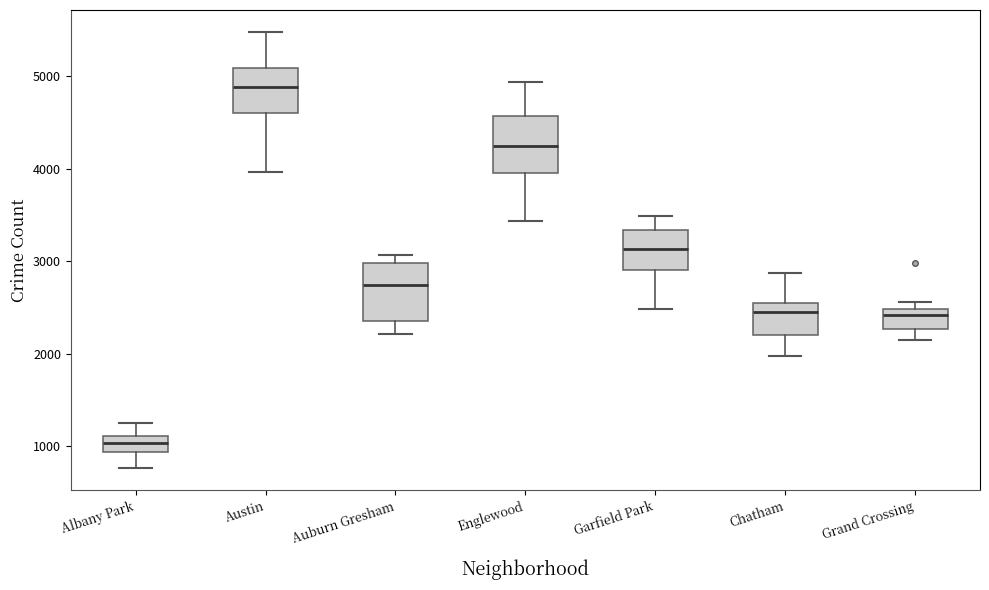

Reading left to right, transcribe this box plot: for each box, give where its median line is, the range the box spans, and where its two whiskers end, as read against the y-axis. The values are not printed on the chart, so give them approximately, as read against the axis.

Albany Park: median 1000, box 900 to 1100, whiskers 800 to 1300
Austin: median 4900, box 4600 to 5100, whiskers 4000 to 5500
Auburn Gresham: median 2700, box 2400 to 3000, whiskers 2200 to 3100
Englewood: median 4200, box 4000 to 4600, whiskers 3400 to 4900
Garfield Park: median 3100, box 2900 to 3300, whiskers 2500 to 3500
Chatham: median 2500, box 2200 to 2600, whiskers 2000 to 2900
Grand Crossing: median 2400, box 2300 to 2500, whiskers 2100 to 2600